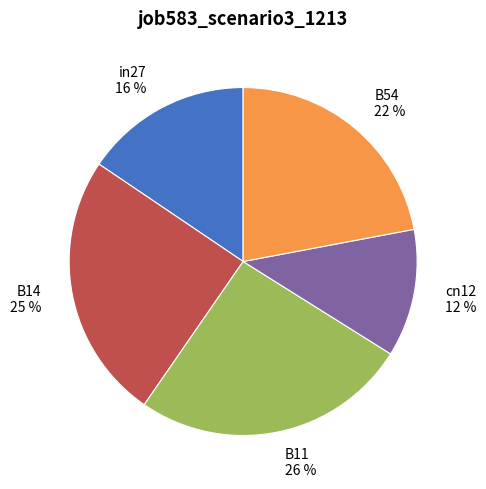

Does any single category account for the majority?

No